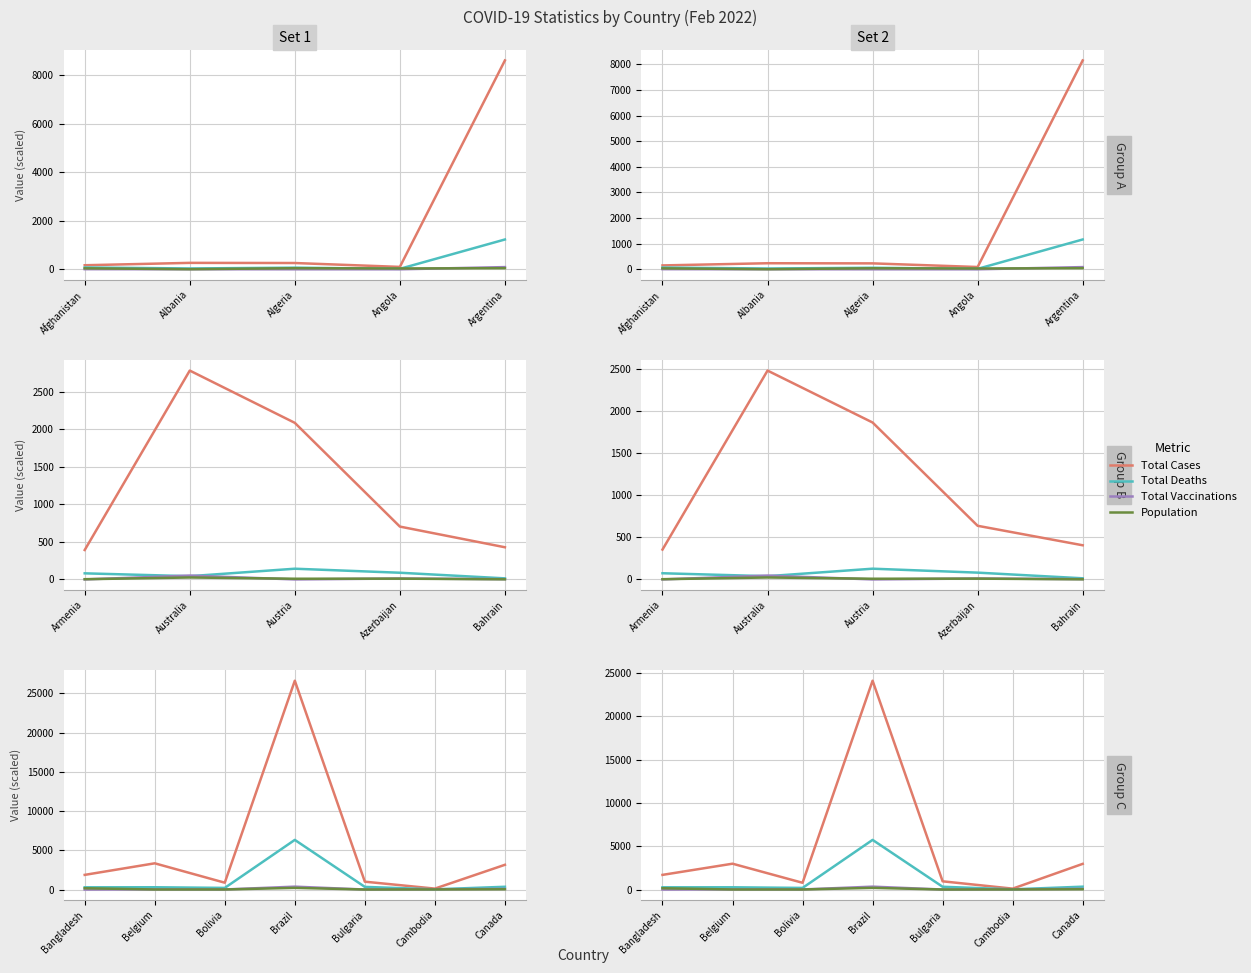

Count the number of data series in this chart.

4